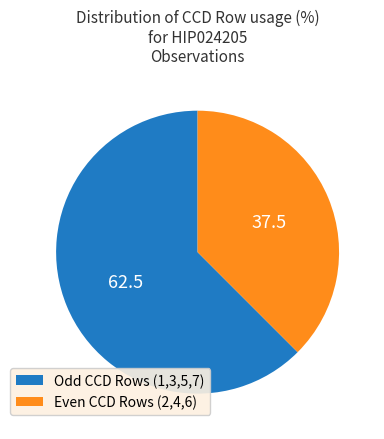

How many segments does this pie chart have?

2